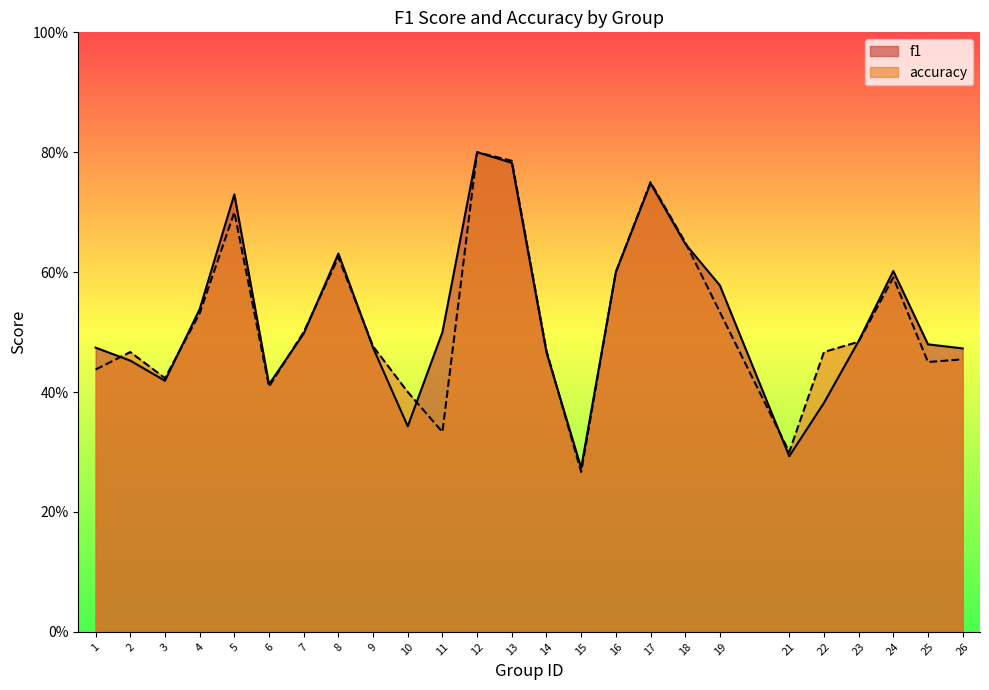

Which series has the largest total across all categories?

f1